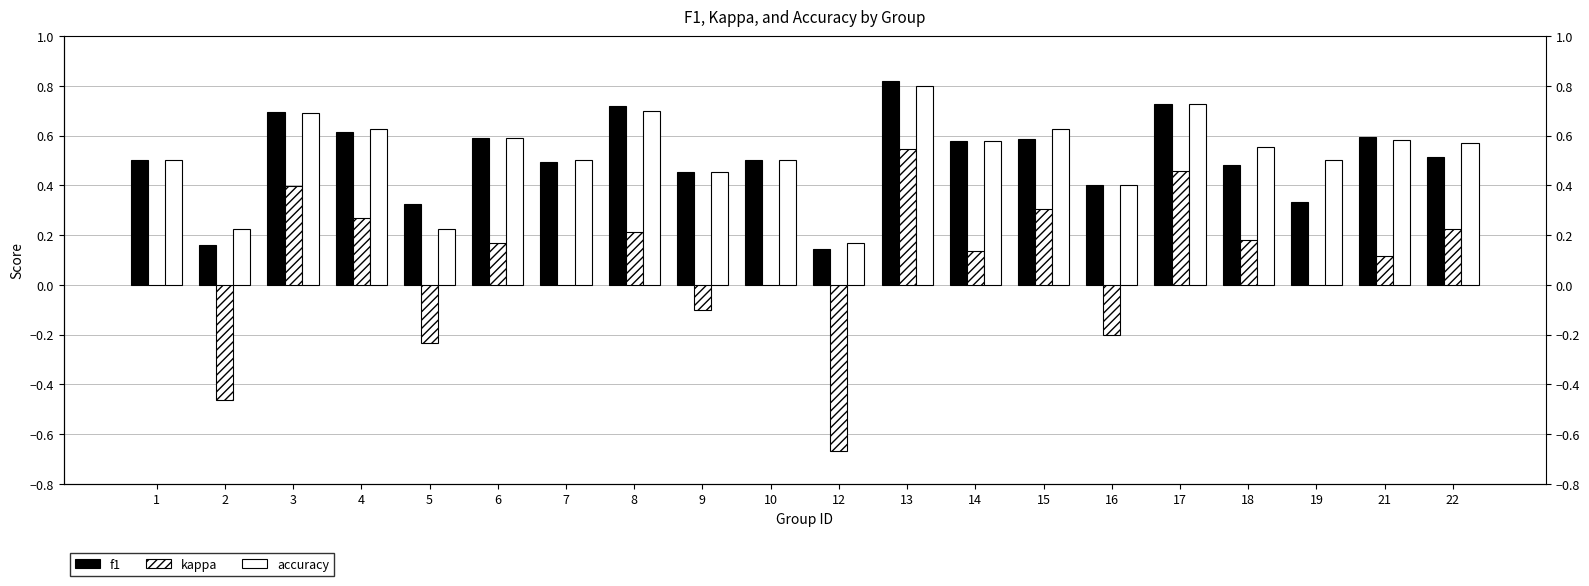

What is the average value of the accuracy series?

0.5